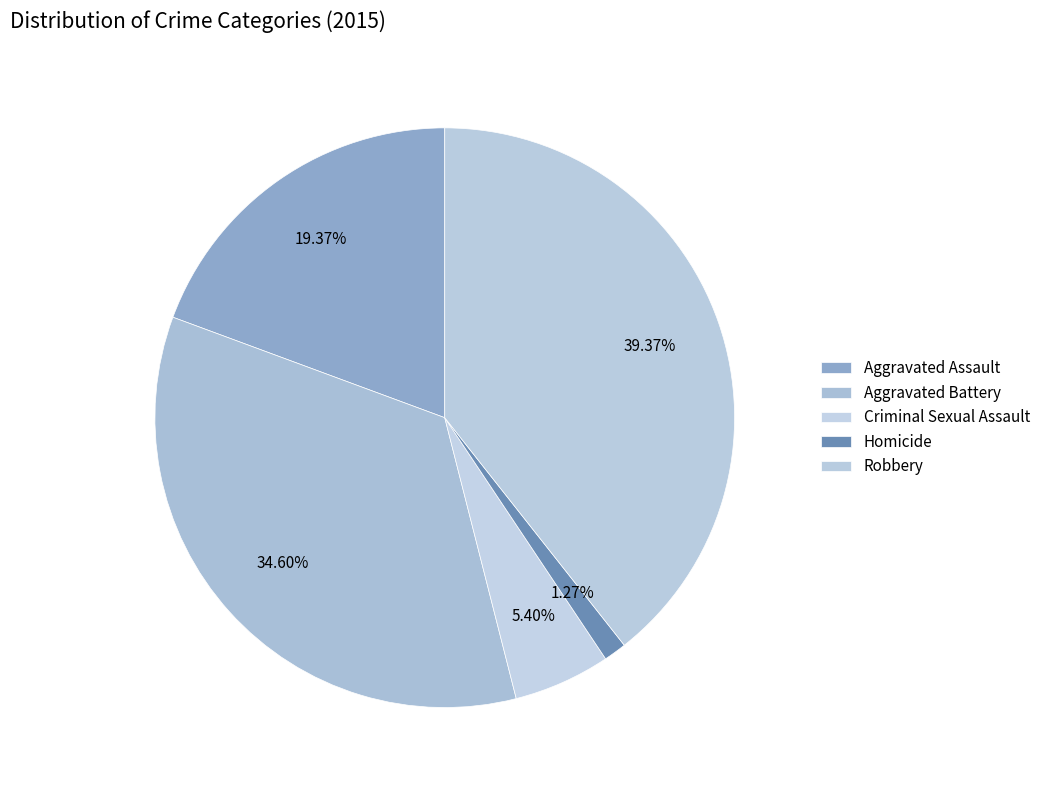

What percentage do Criminal Sexual Assault and Aggravated Assault together represent?

24.8%